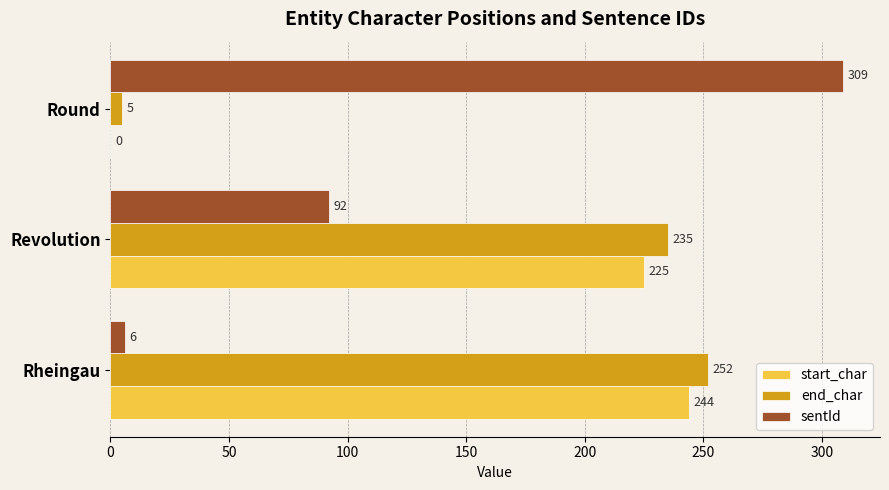

What is the sum of the start_char values at Rheingau and Revolution?

469